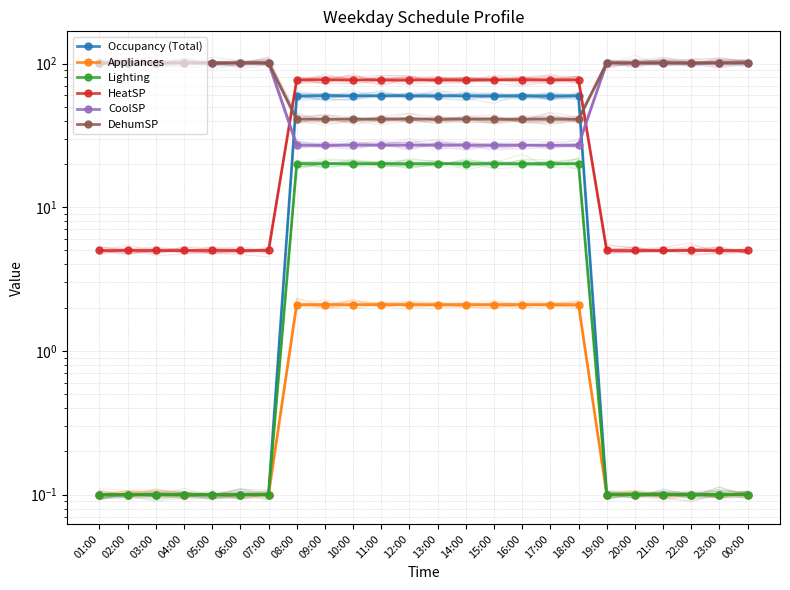

At which category is the sum across all series the highest?

08:00